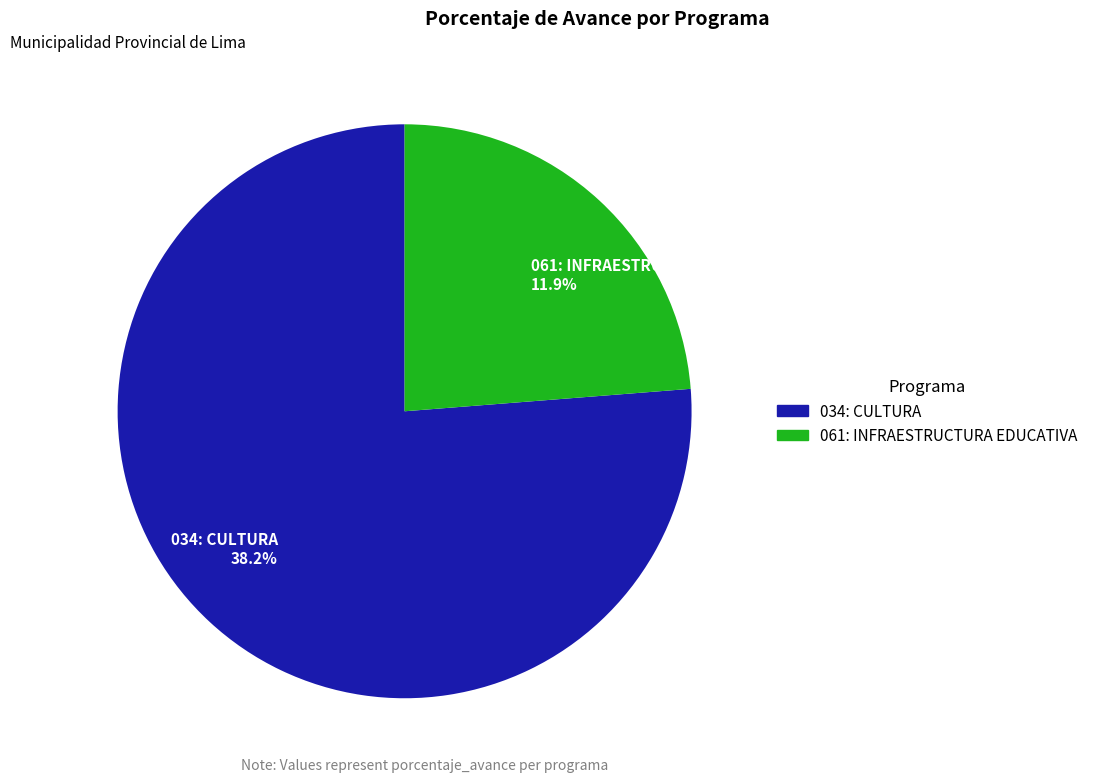

True or false: 061: INFRAESTRUCTURA EDUCATIVA accounts for 24% of the total.

True